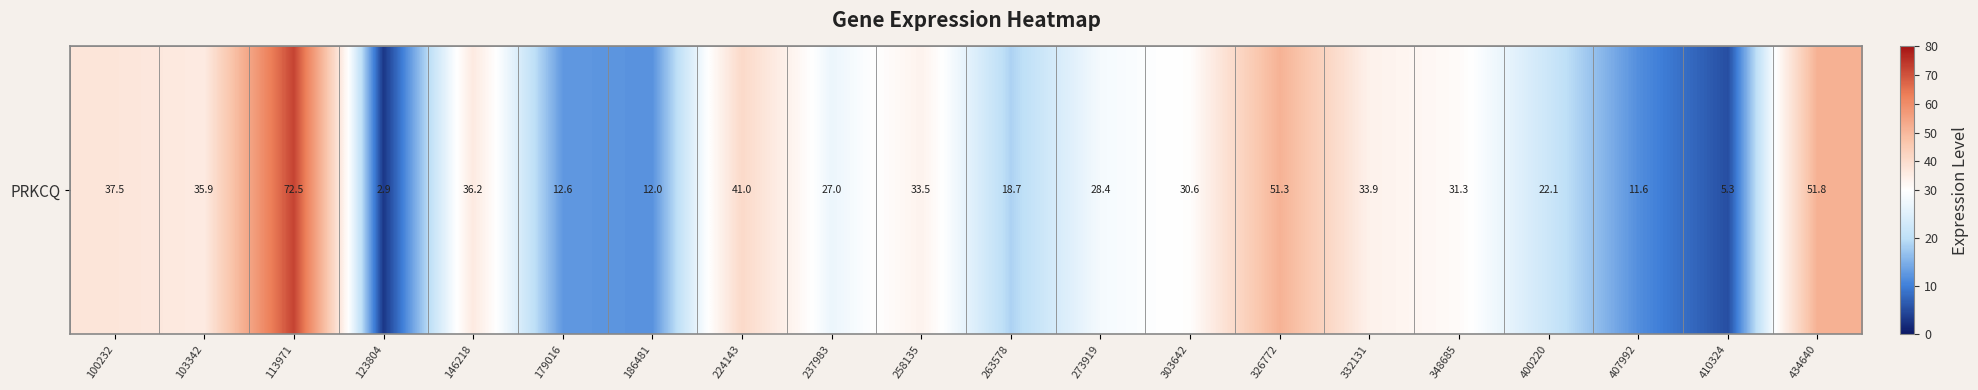

Read the value at 407992.

11.6